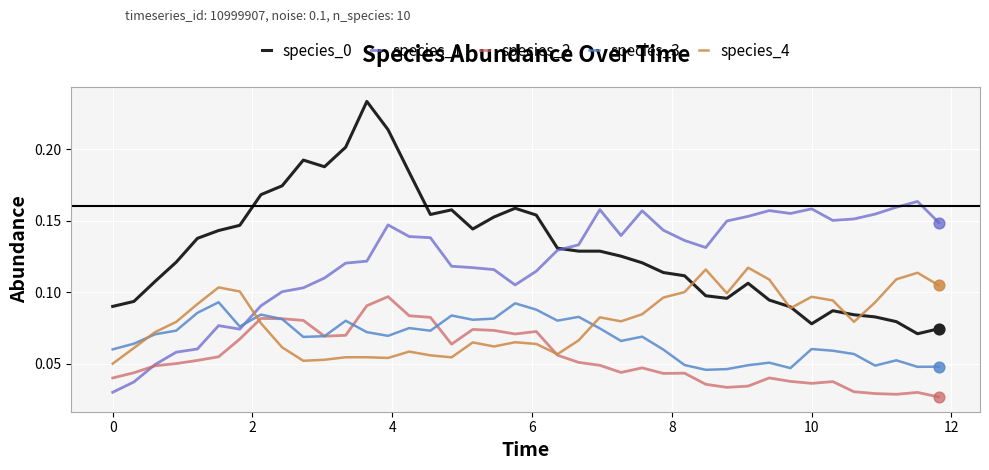

Which series has the largest total across all categories?

species_0